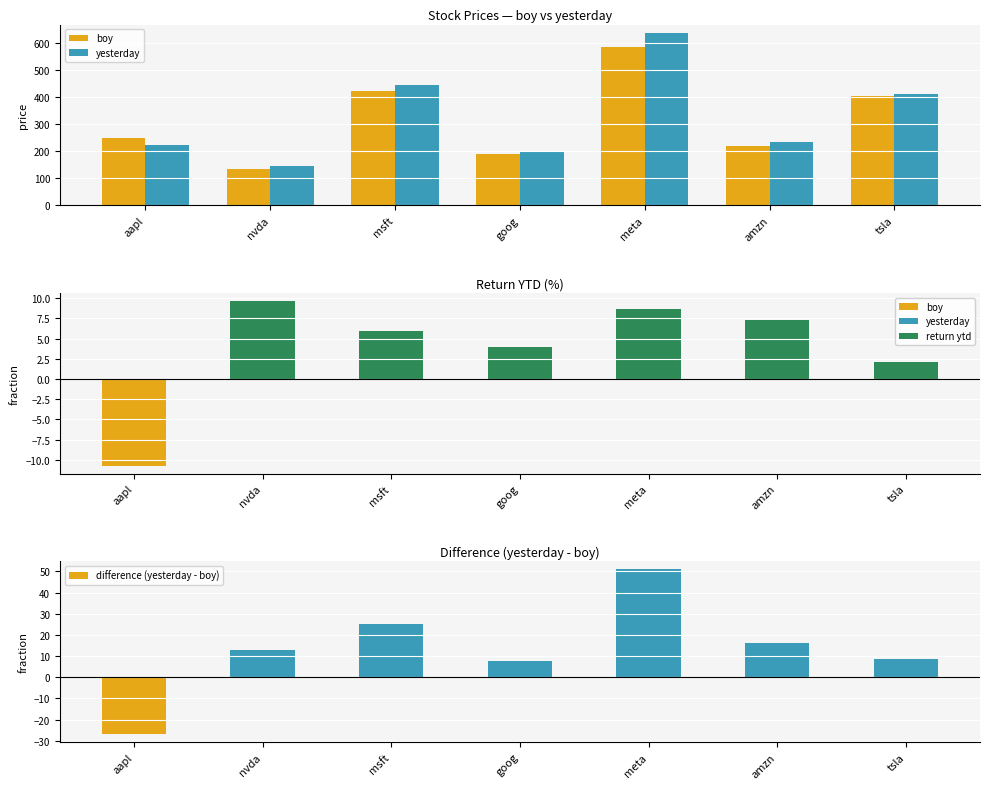

What is the difference between the second highest and minimum values in the boy series?

287.2